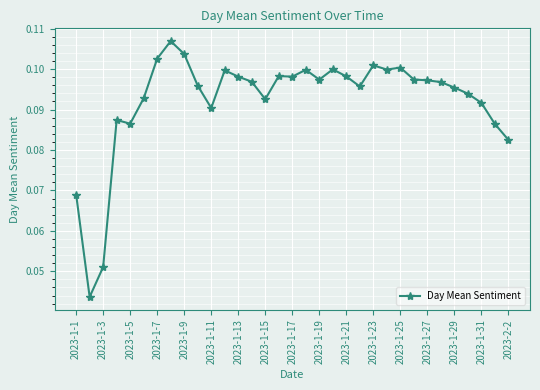

True or false: the data has more than 0 interior local peaks.

True